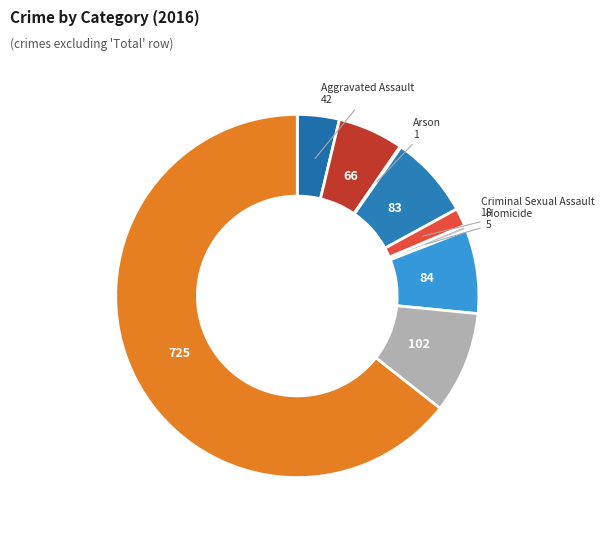

To the nearest percent, what is the difference between the largest and smallest slice percentages?

64%